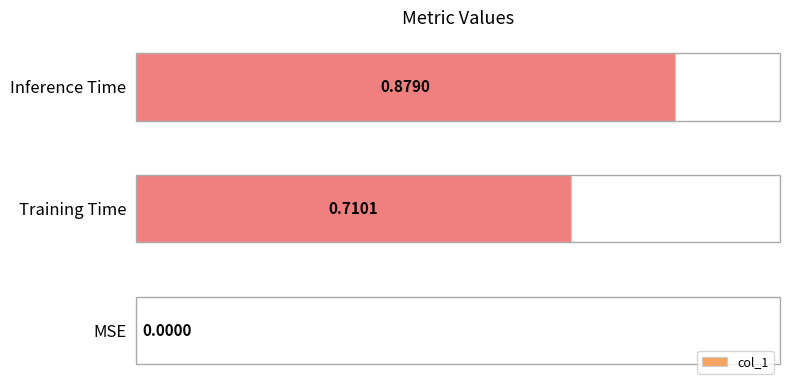

Where is the data nearest to the value 0?

MSE